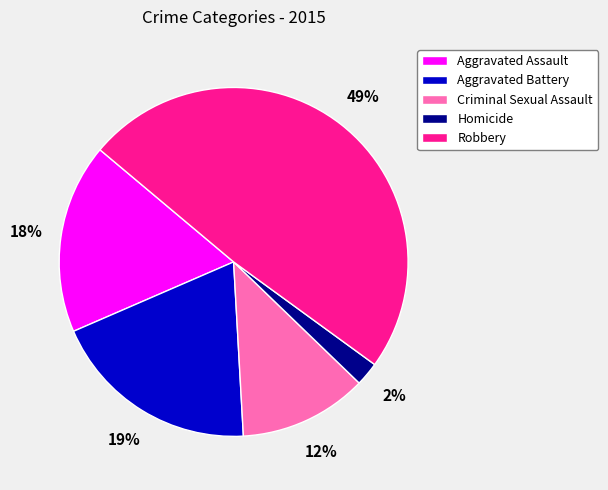

How many segments does this pie chart have?

5